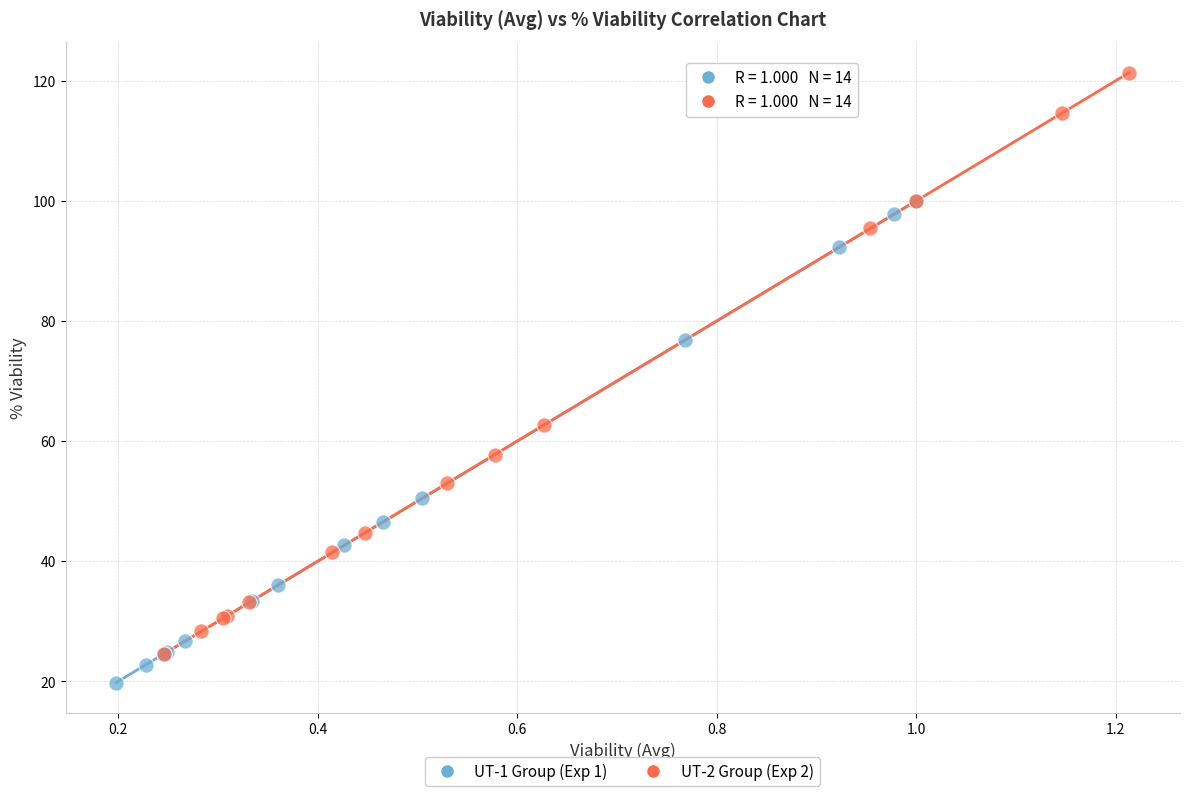

Which series contains the highest Y value?

UT-2 Group (Exp 2)